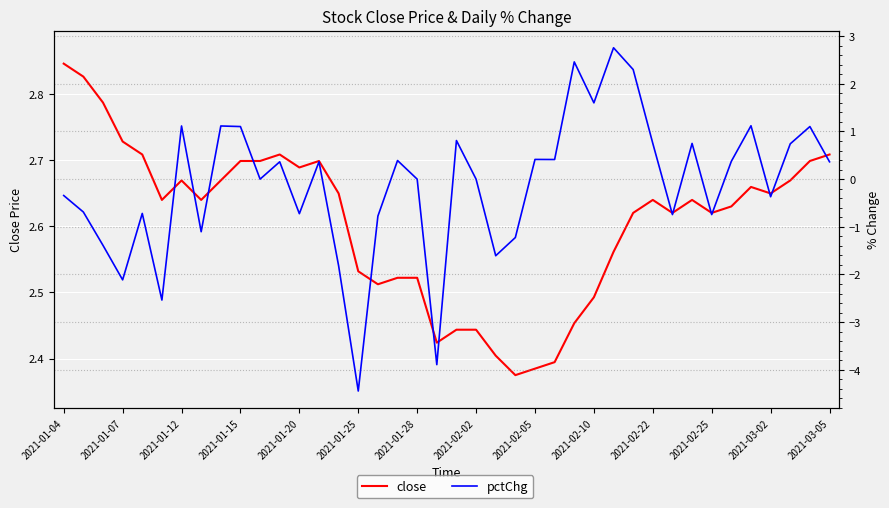

Rank the categories by pctChg value from lowest to highest.

15, 19, 2021-01-25, 2021-01-15, 14, 22, 2021-01-12, 23, 2021-02-02, 16, 31, 33, 2021-03-02, 2021-01-20, 2021-01-07, 36, 2021-01-04, 2021-02-22, 18, 21, 2021-02-25, 39, 2021-03-05, 34, 17, 25, 24, 37, 30, 32, 20, 2021-02-10, 38, 2021-01-28, 2021-02-05, 35, 27, 29, 26, 28